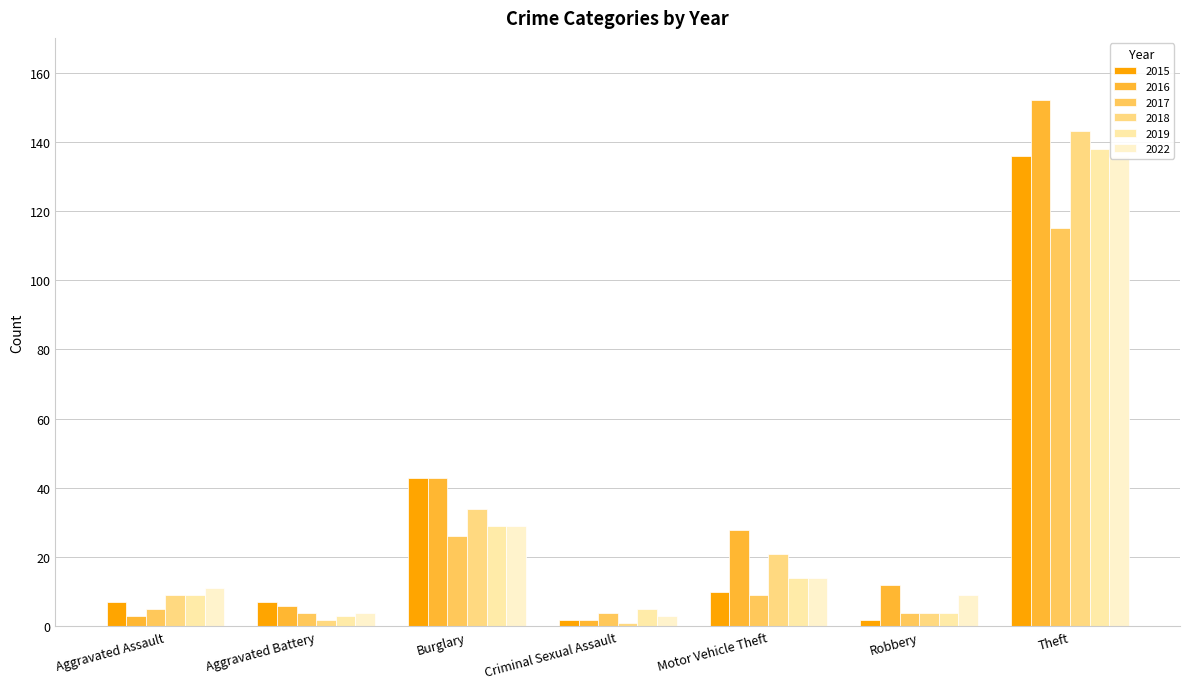

Rank the series by their maximum value, from lowest to highest.

2017, 2015, 2022, 2019, 2018, 2016